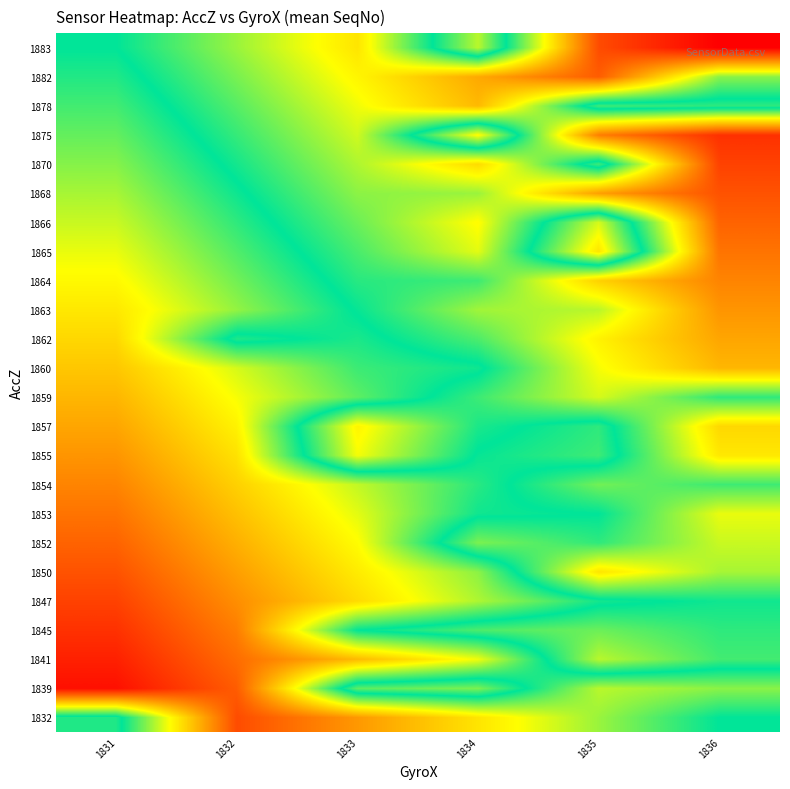

Reading left to right, what are all the values shown in this chart?

1832: 1831=0.5	1832=0.1	1833=0.2	1834=0.3	1835=0.4	1836=0.5
1839: 1831=0.0	1832=0.1	1833=0.6	1834=0.6	1835=0.4	1836=0.4
1841: 1831=0.0	1832=0.1	1833=0.2	1834=0.3	1835=0.6	1836=0.5
1845: 1831=0.1	1832=0.2	1833=0.5	1834=0.6	1835=0.6	1836=0.5
1847: 1831=0.1	1832=0.2	1833=0.3	1834=0.4	1835=0.5	1836=0.5
1850: 1831=0.1	1832=0.2	1833=0.3	1834=0.4	1835=0.7	1836=0.6
1852: 1831=0.1	1832=0.2	1833=0.3	1834=0.6	1835=0.5	1836=0.6
1853: 1831=0.2	1832=0.3	1833=0.4	1834=0.5	1835=0.5	1836=0.7
1854: 1831=0.2	1832=0.3	1833=0.4	1834=0.5	1835=0.6	1836=0.5
1855: 1831=0.2	1832=0.3	1833=0.7	1834=0.5	1835=0.5	1836=0.7
1857: 1831=0.2	1832=0.3	1833=0.7	1834=0.5	1835=0.5	1836=0.7
1859: 1831=0.2	1832=0.3	1833=0.4	1834=0.5	1835=0.6	1836=0.5
1860: 1831=0.3	1832=0.4	1833=0.5	1834=0.5	1835=0.7	1836=0.8
1862: 1831=0.3	1832=0.5	1833=0.5	1834=0.6	1835=0.7	1836=0.8
1863: 1831=0.3	1832=0.4	1833=0.5	1834=0.6	1835=0.6	1836=0.8
1864: 1831=0.3	1832=0.4	1833=0.5	1834=0.5	1835=0.7	1836=0.8
1865: 1831=0.3	1832=0.4	1833=0.5	1834=0.6	1835=0.3	1836=0.8
1866: 1831=0.4	1832=0.5	1833=0.6	1834=0.7	1835=0.4	1836=0.9
1868: 1831=0.4	1832=0.5	1833=0.6	1834=0.6	1835=0.8	1836=0.9
1870: 1831=0.4	1832=0.5	1833=0.6	1834=0.7	1835=0.5	1836=0.9
1875: 1831=0.4	1832=0.5	1833=0.6	1834=0.3	1835=0.8	1836=0.9
1878: 1831=0.5	1832=0.6	1833=0.7	1834=0.8	1835=0.5	1836=0.5
1882: 1831=0.5	1832=0.6	1833=0.7	1834=0.8	1835=0.9	1836=0.6
1883: 1831=0.5	1832=0.6	1833=0.7	1834=0.4	1835=0.9	1836=1.0